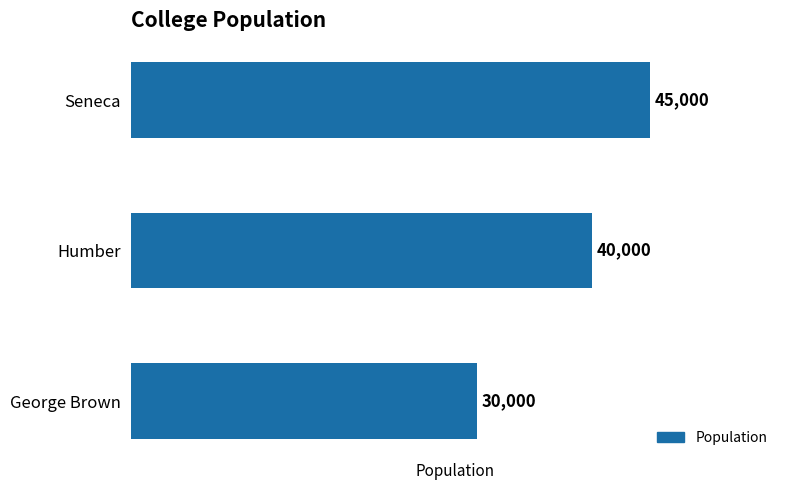

What position from the bottom is George Brown?

1